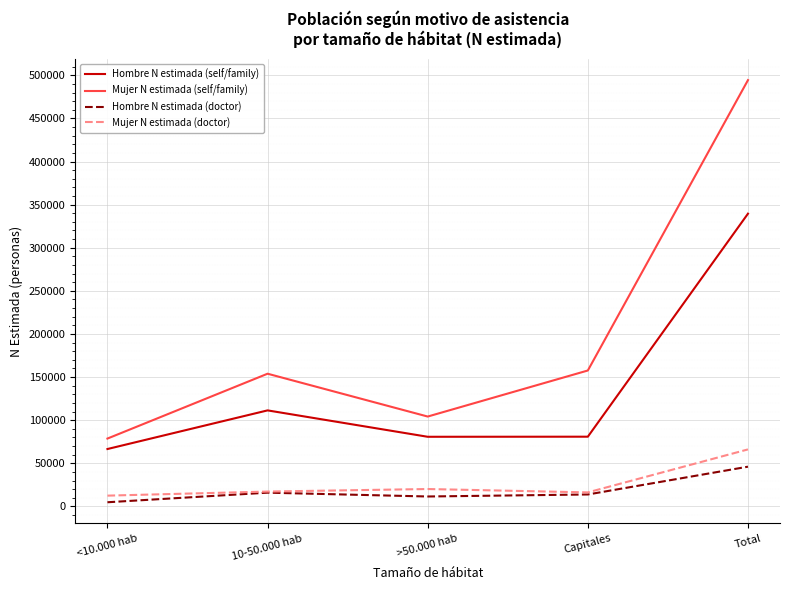

Where is Hombre N estimada (self/family) nearest to the value 203022?

10-50.000 hab